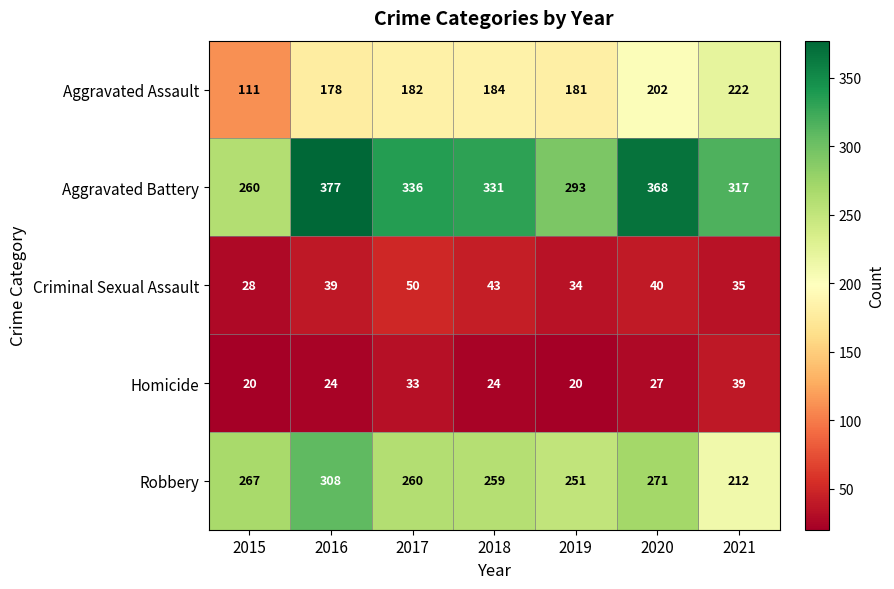

The value of Aggravated Battery at 2015 is 161. True or false?

False